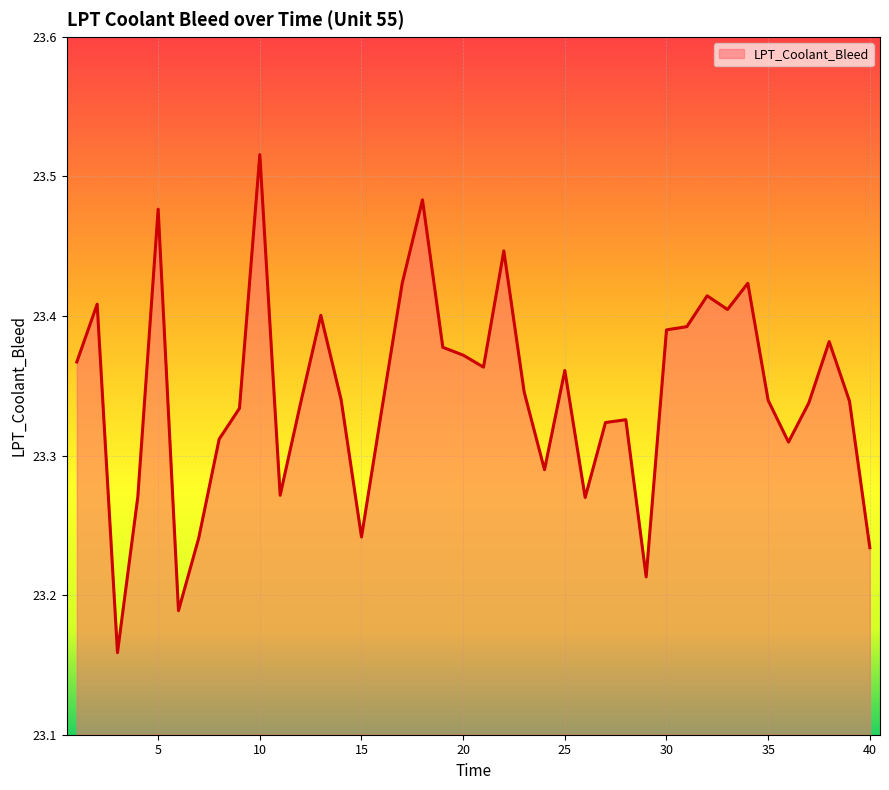

How many distinct data groups are displayed?

1